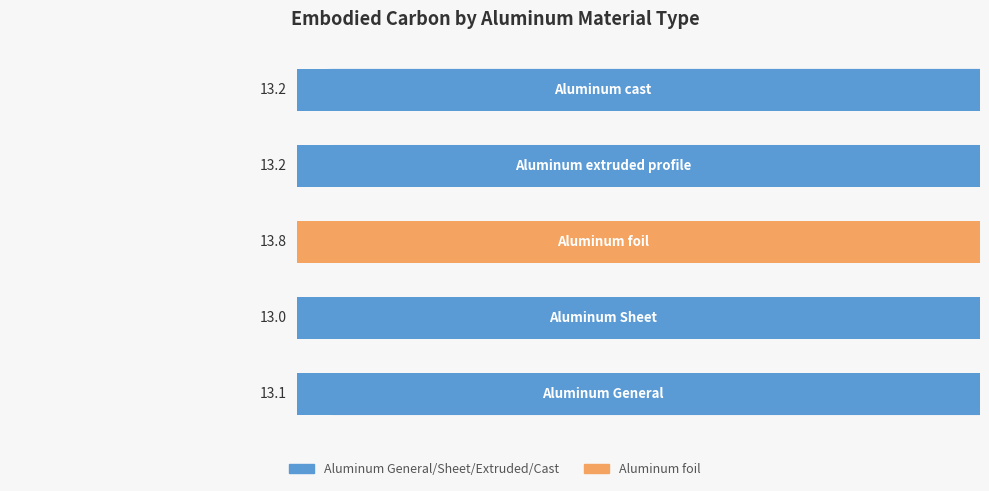

Are the bars horizontal?

Yes